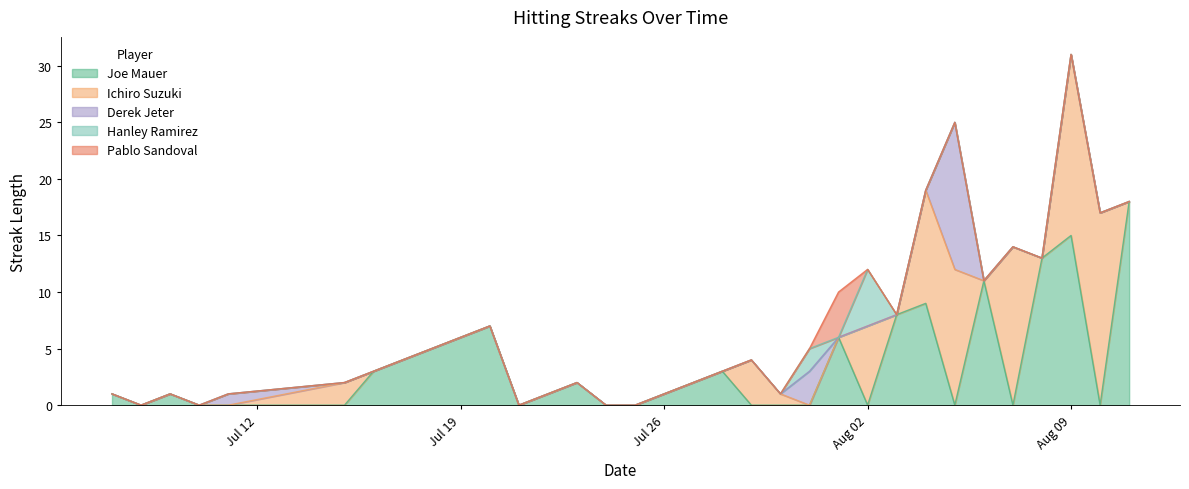

Read the Ichiro Suzuki value at 28.

14